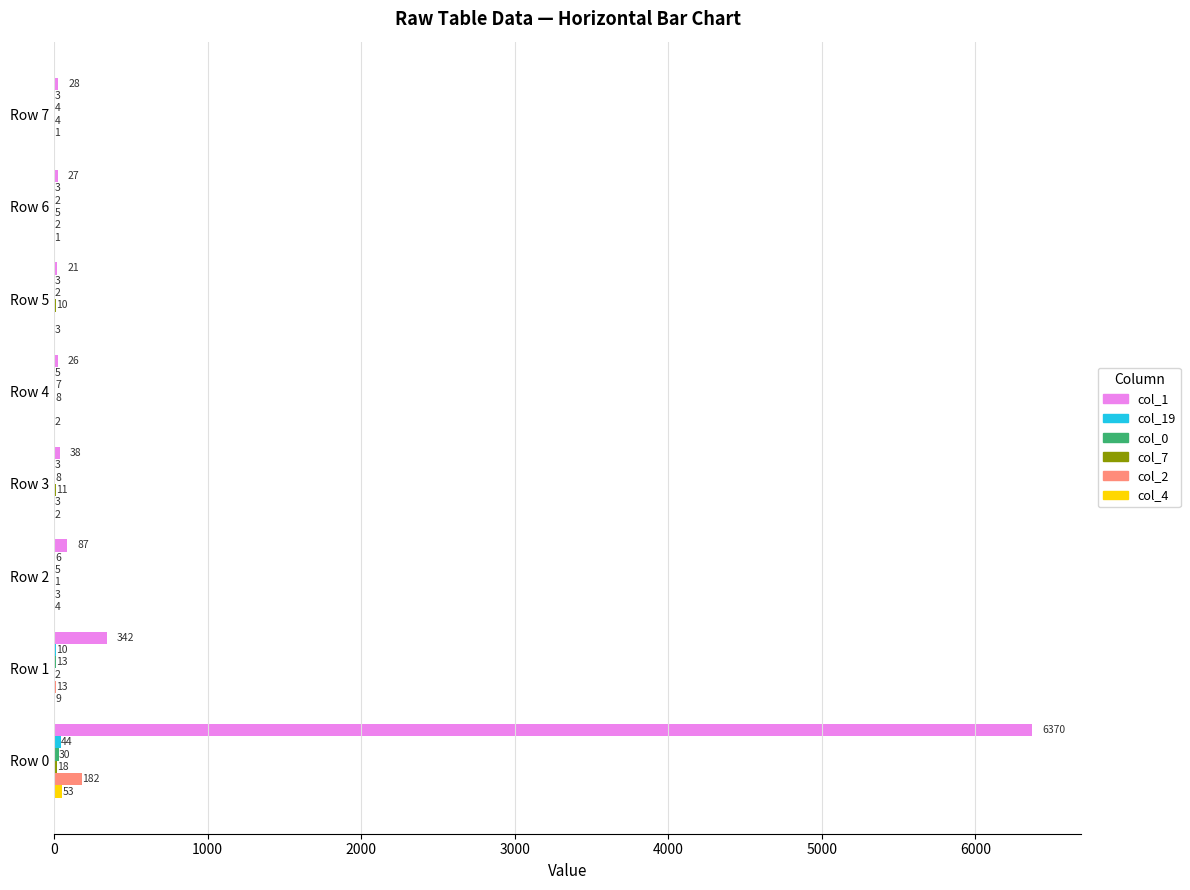

How many categories are shown in the chart?

8